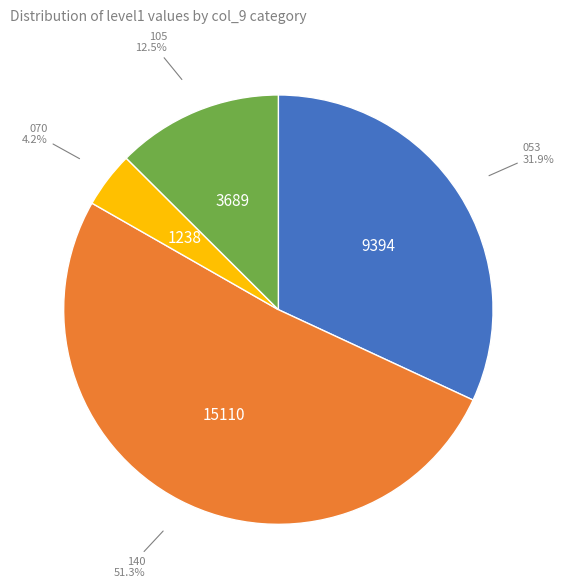

To the nearest percent, what is the difference between the largest and smallest slice percentages?

47%